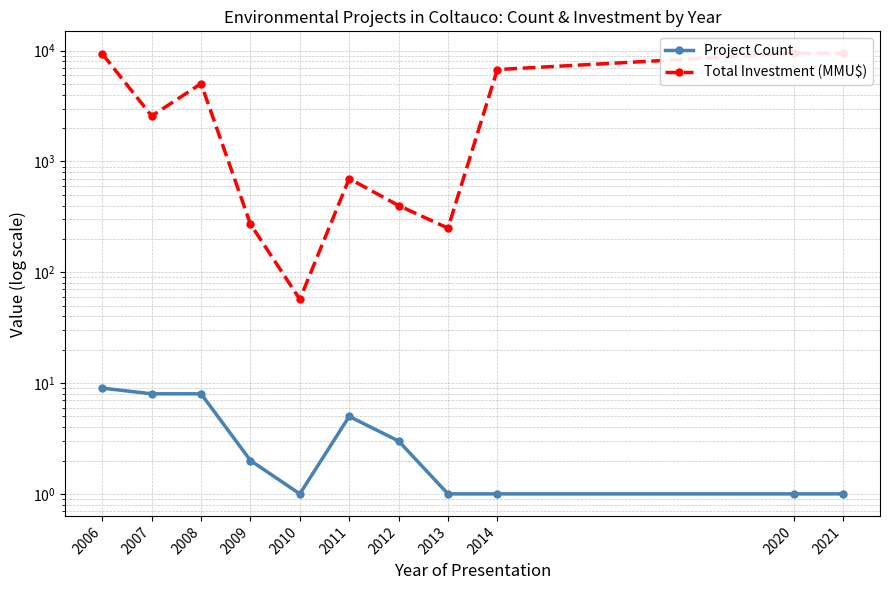

How many series are shown in this chart?

2